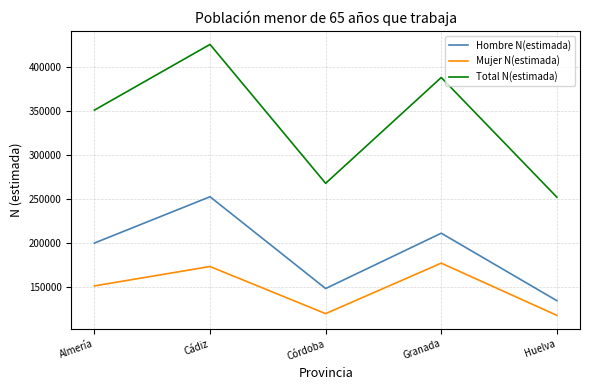

What are all the series names shown in the legend?

Hombre N(estimada), Mujer N(estimada), Total N(estimada)